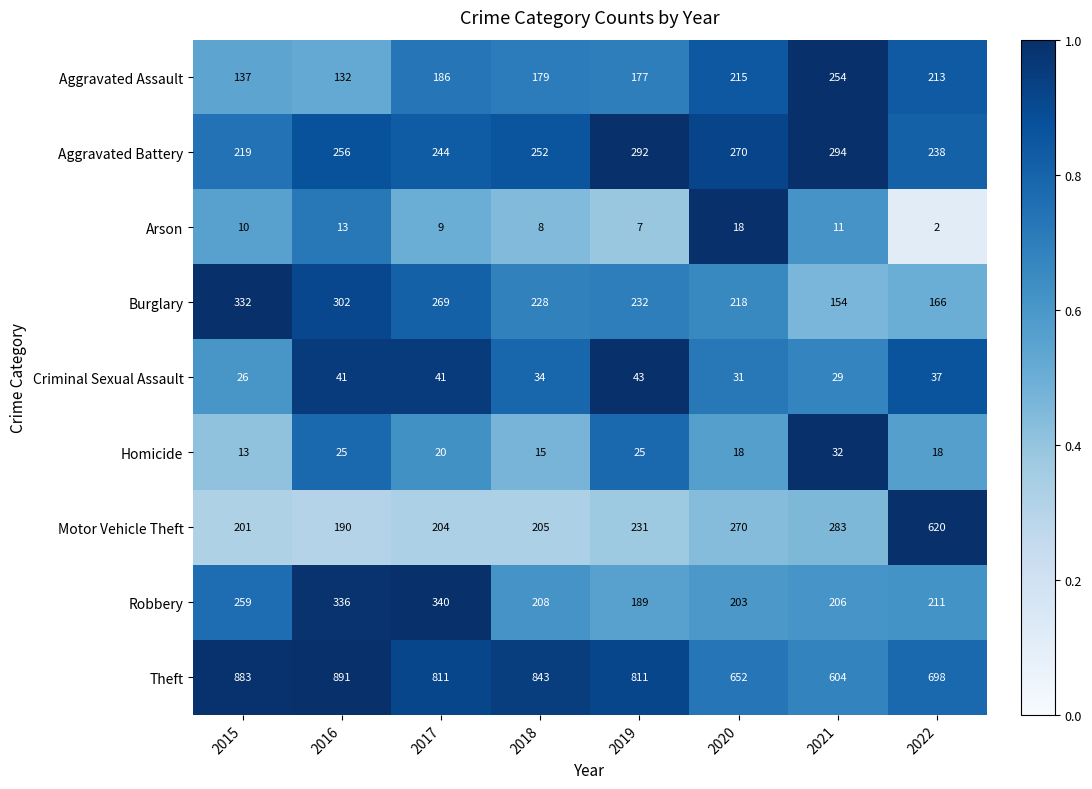

At which label does Theft reach its minimum?

2021